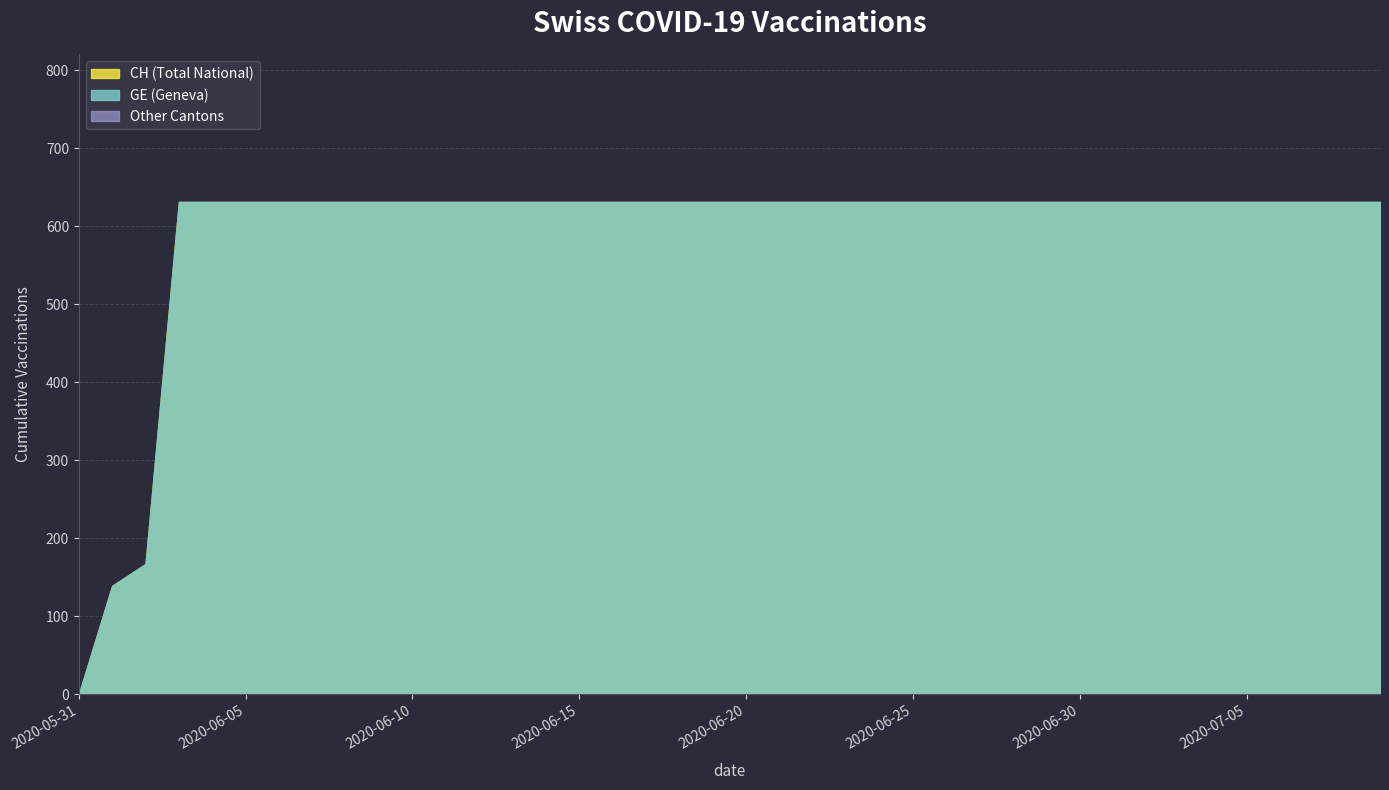

The CH series shows 38 at 2020-06-02. True or false?

False